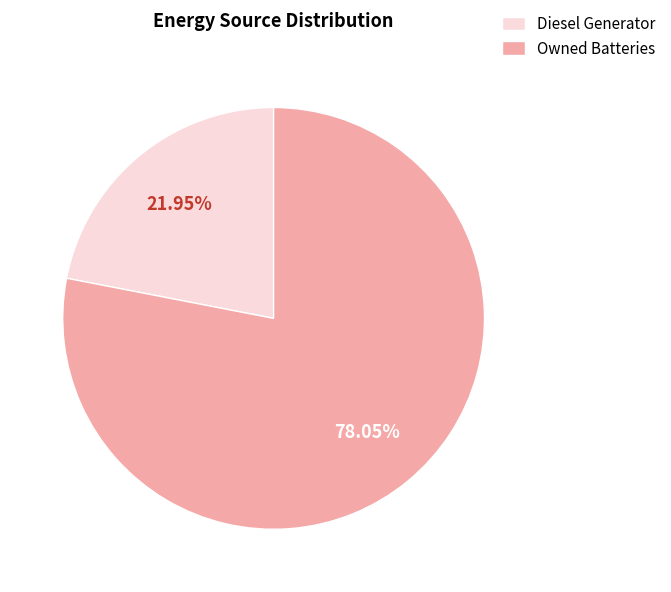

What is the ratio of the value at Owned Batteries to the value at Diesel Generator?

3.6